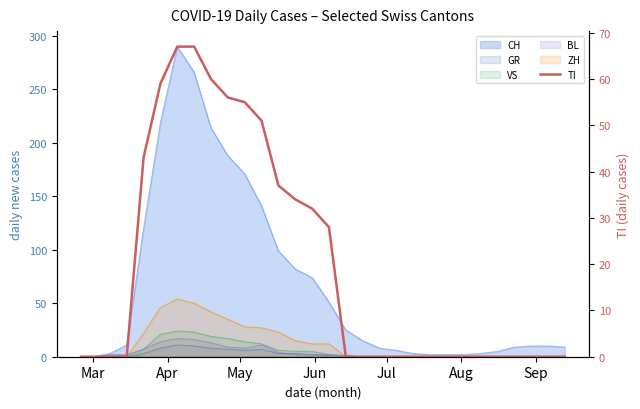

Reading left to right, transcribe all the data shown in this chart.

0	0	0	0	43	59	67	67	60	56	55	51	37	34	32	28	0	0	0	0	0	0	0	0	0	0	0	0	0	0